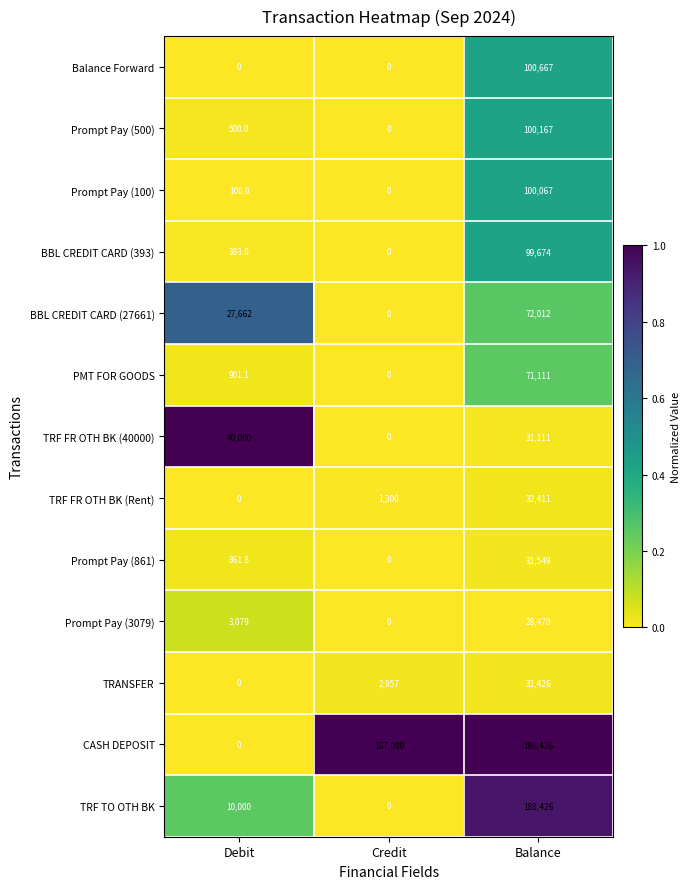

Is the value of Prompt Pay (500) at Balance greater than the value of BBL CREDIT CARD (393) at Credit?

Yes